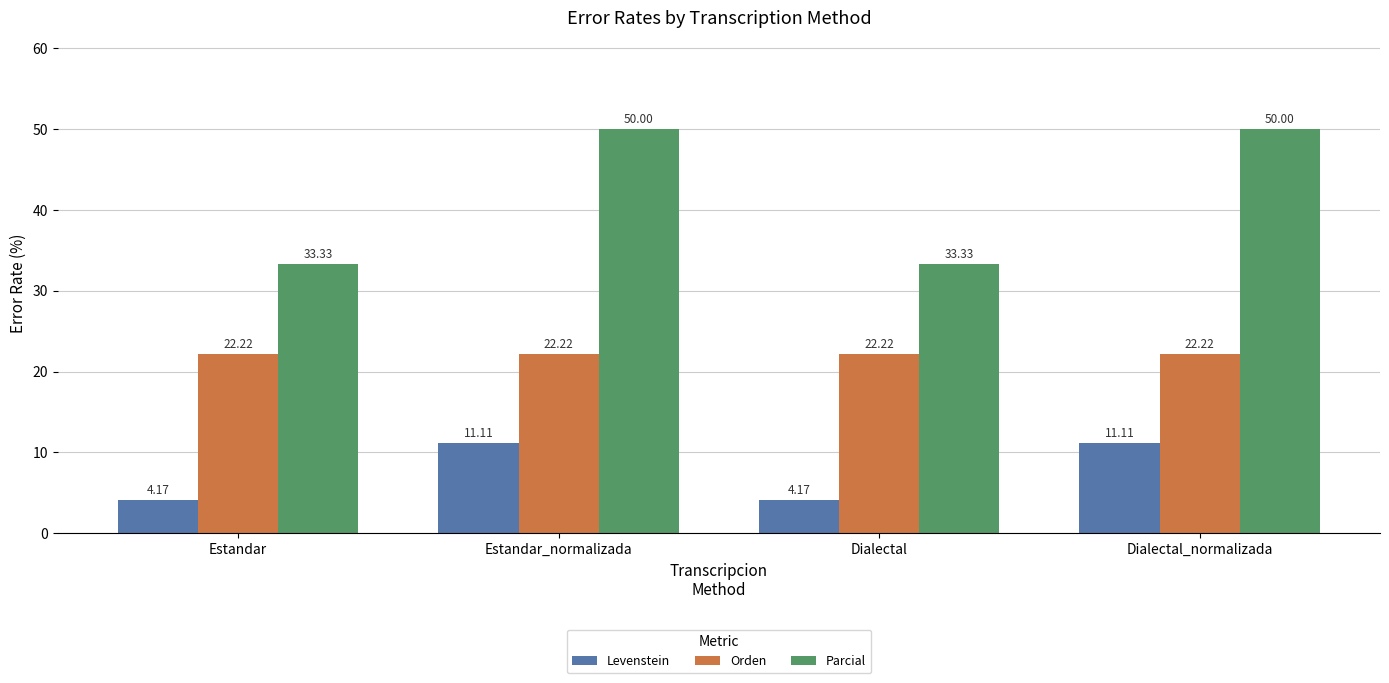

What is the value of the Parcial bar at the 2nd from the left?

50.0